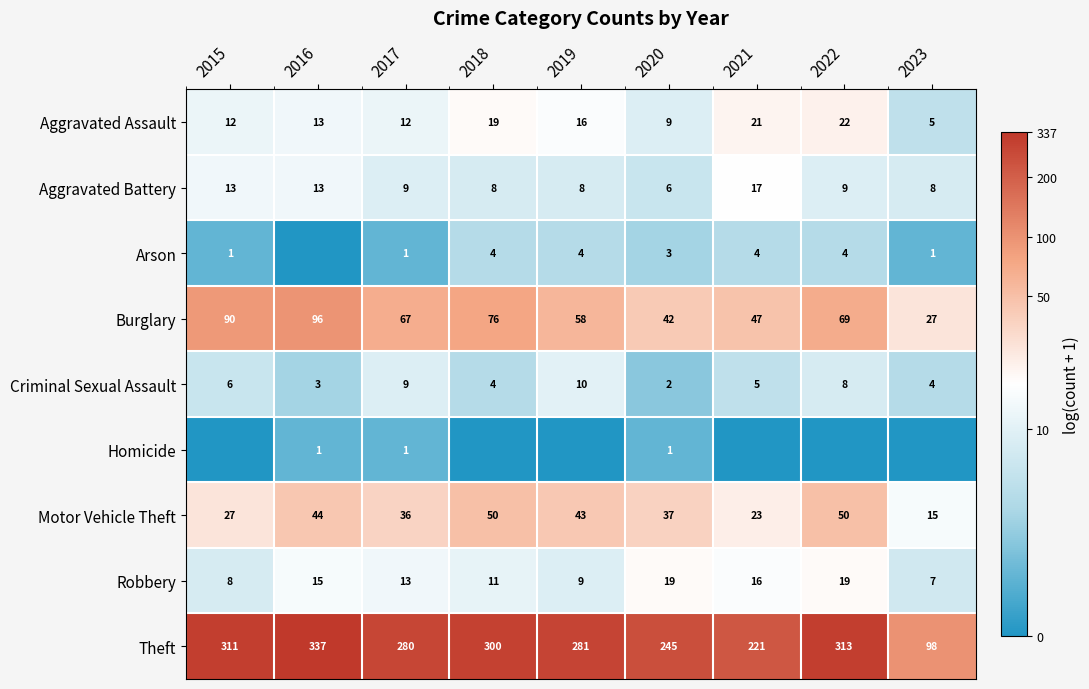

Which has a higher value, 2021 or 2018?

2021